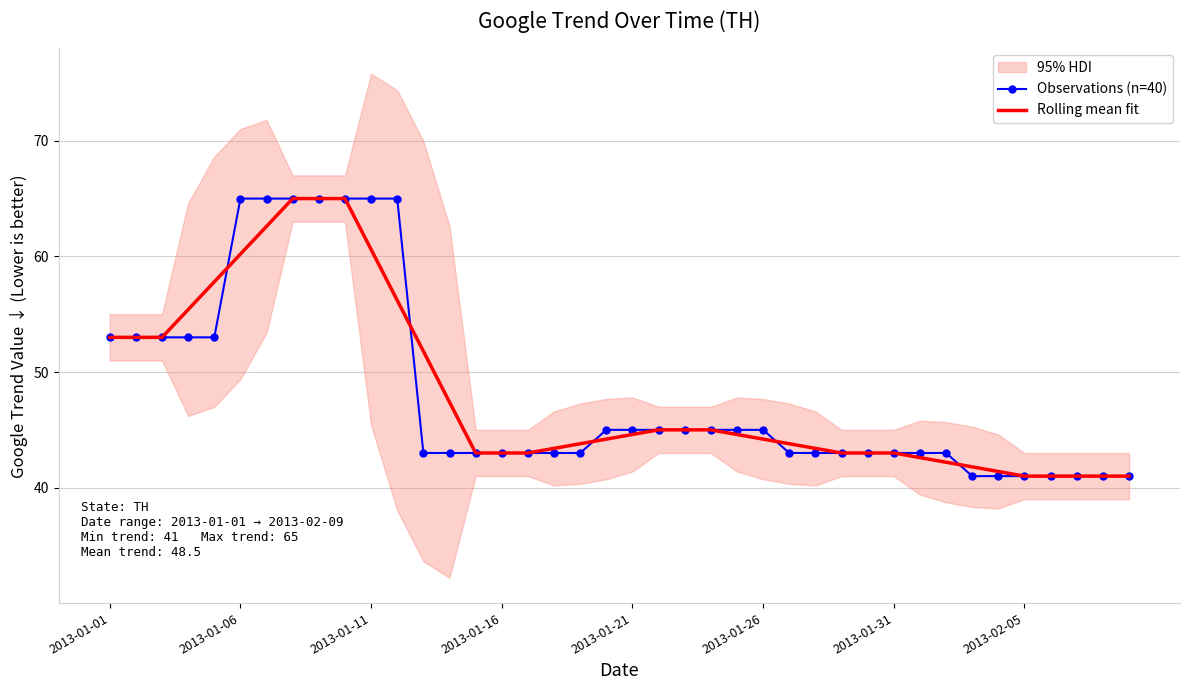

Is it true that Rolling mean fit equals 53.0 at 2013-01-01?

True